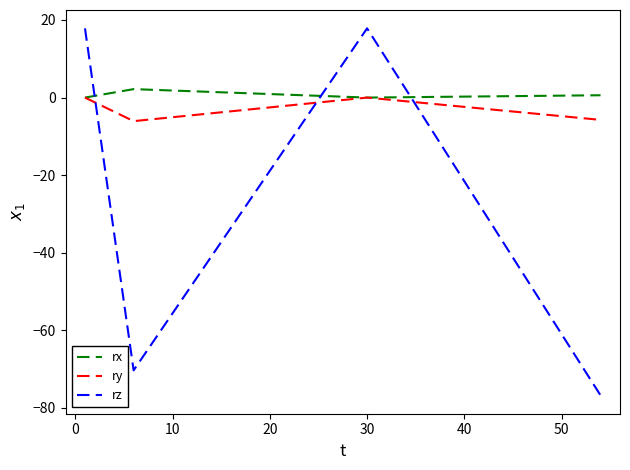

True or false: ry and rz cross at least once.

True